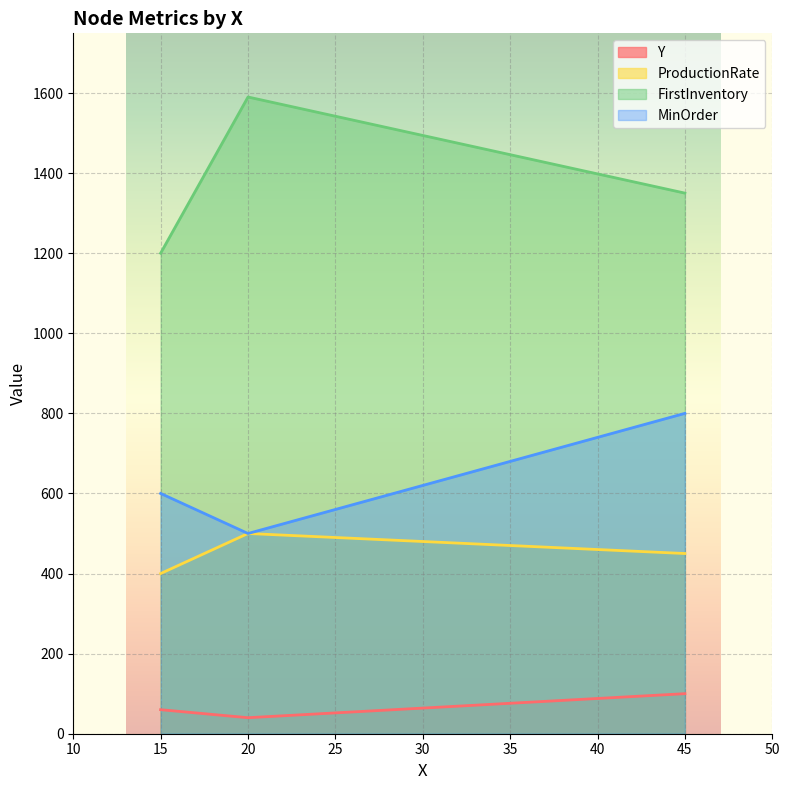

How many data points in Y are above 60?

1